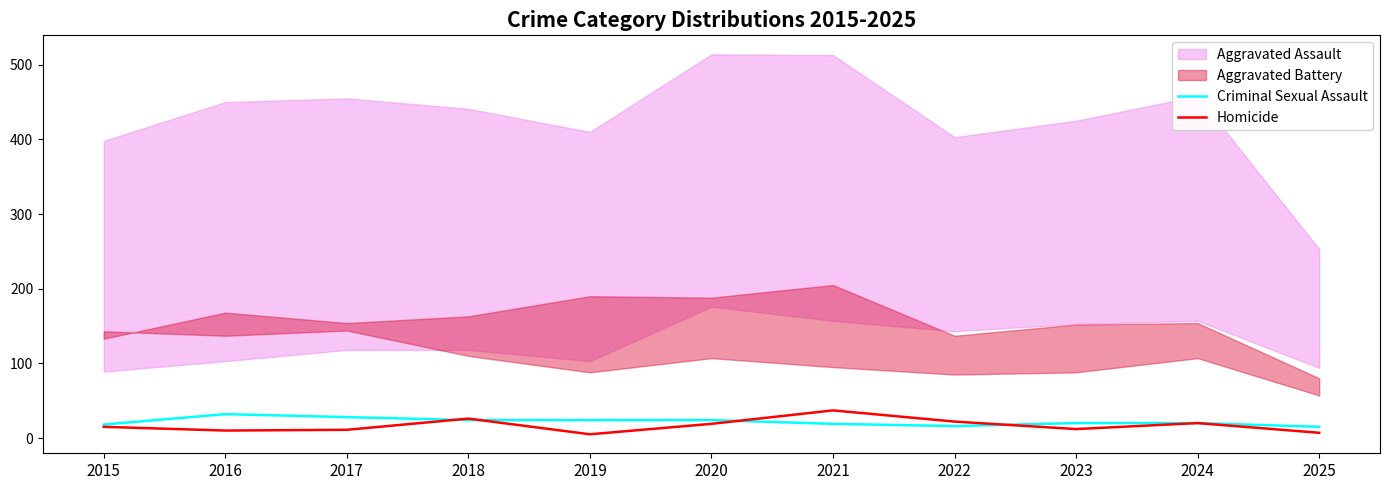

Does the chart display data point markers on the line(s)?

No